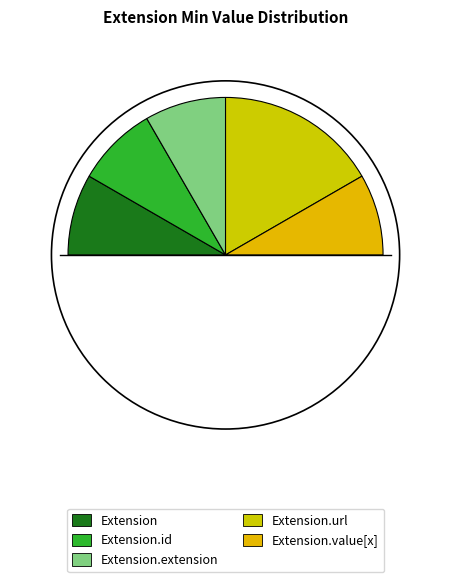

What is the total percentage of Extension.value[x] and Extension.id?

33.3%